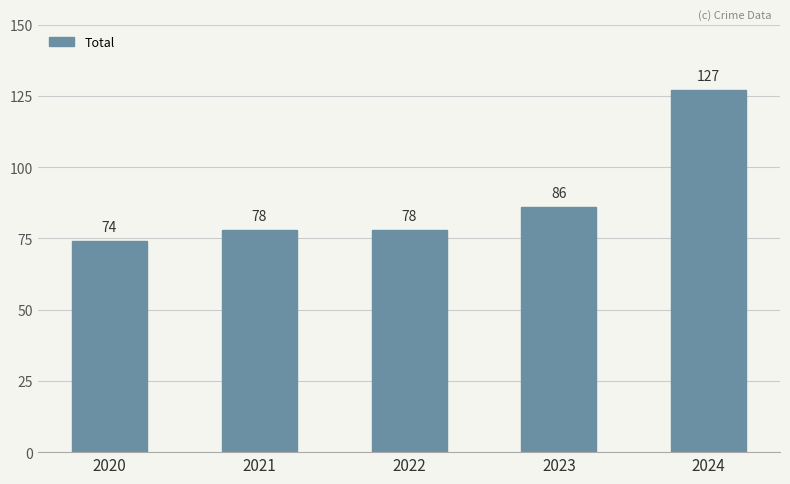

What is the maximum value shown in the chart?

127